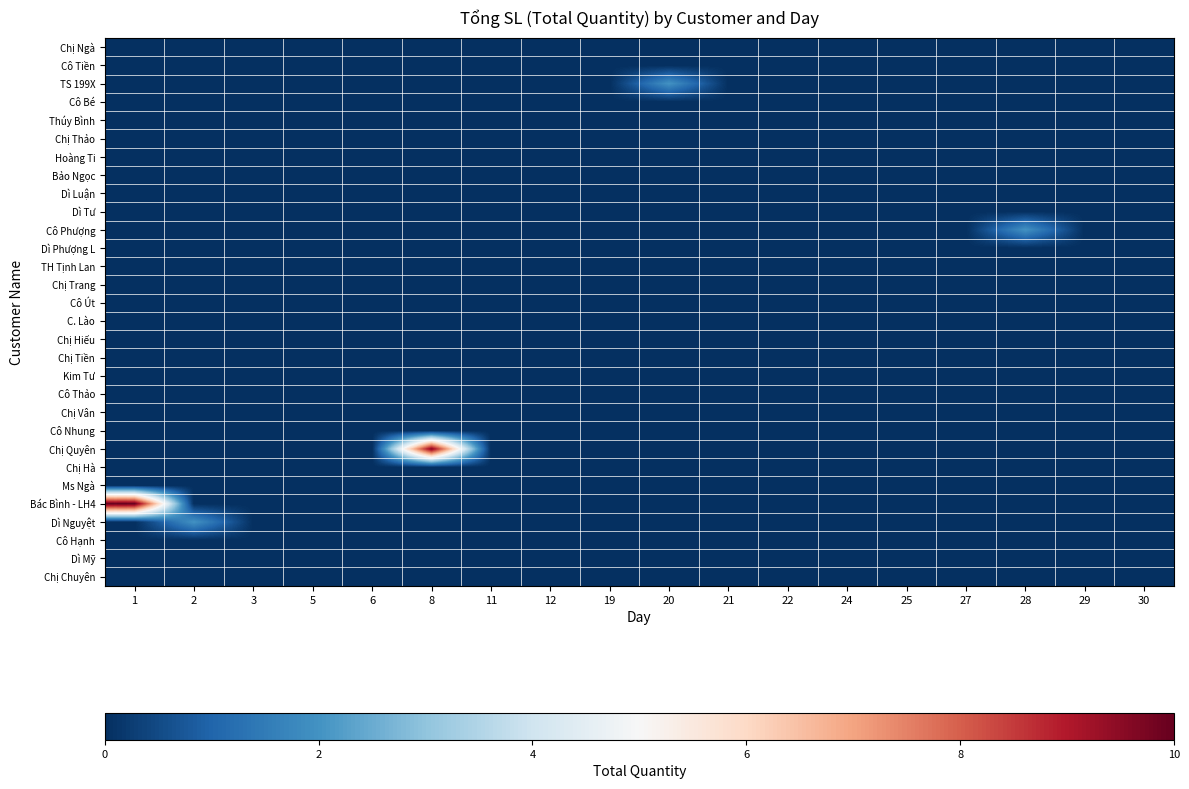

Which series has the largest range (max minus min)?

Bác Bình - LH4